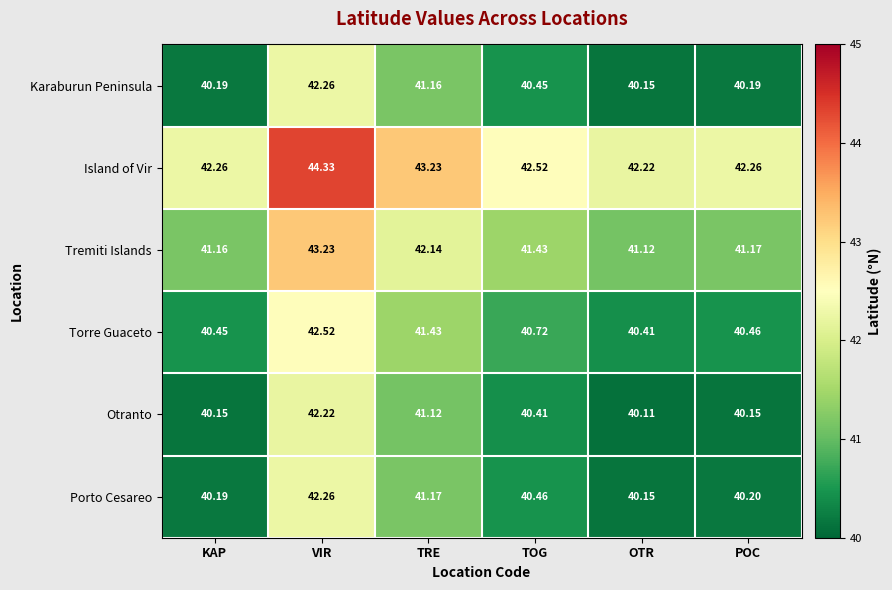

At which category is the sum across all series the highest?

VIR